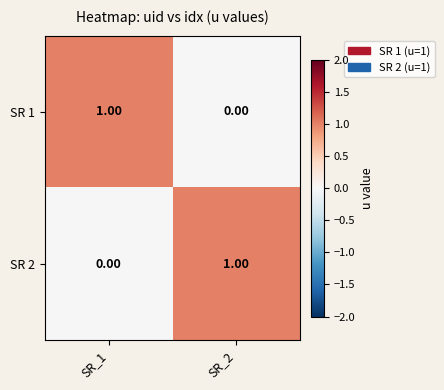

List the labels in order of SR 1 value, largest first.

SR_1, SR_2